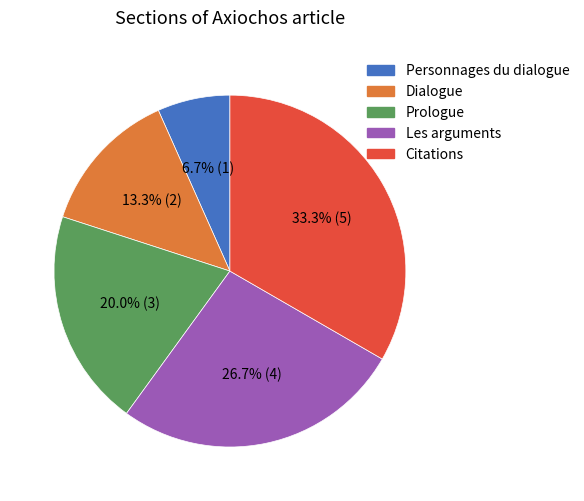

Which category has the smallest portion of the pie?

Personnages du dialogue